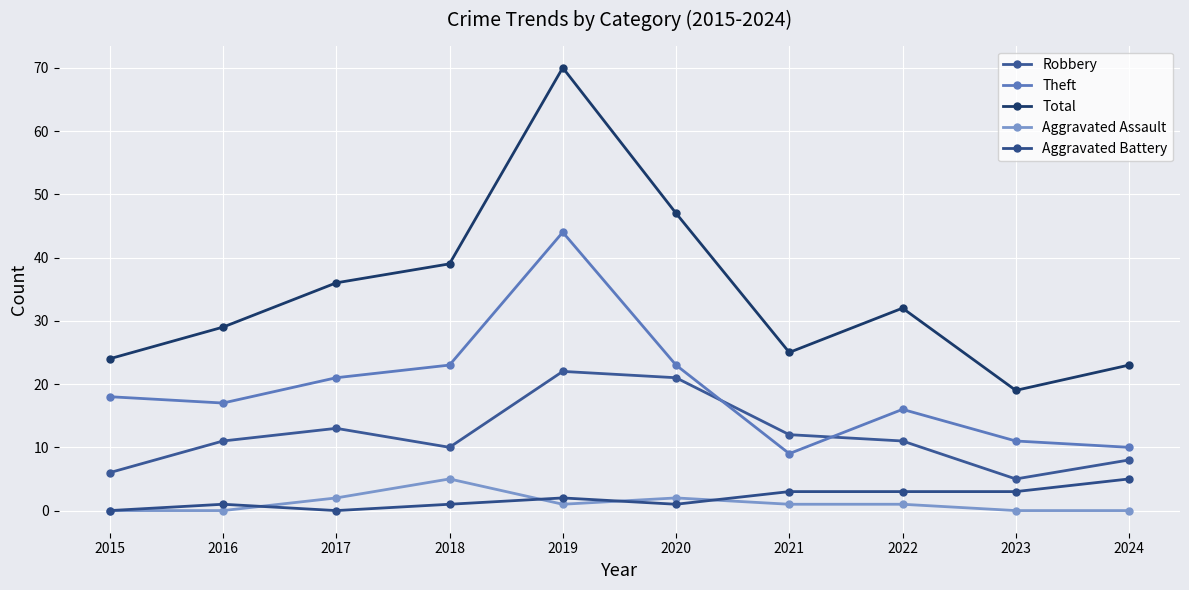

What is the difference between the highest and lowest values at 2018?

38